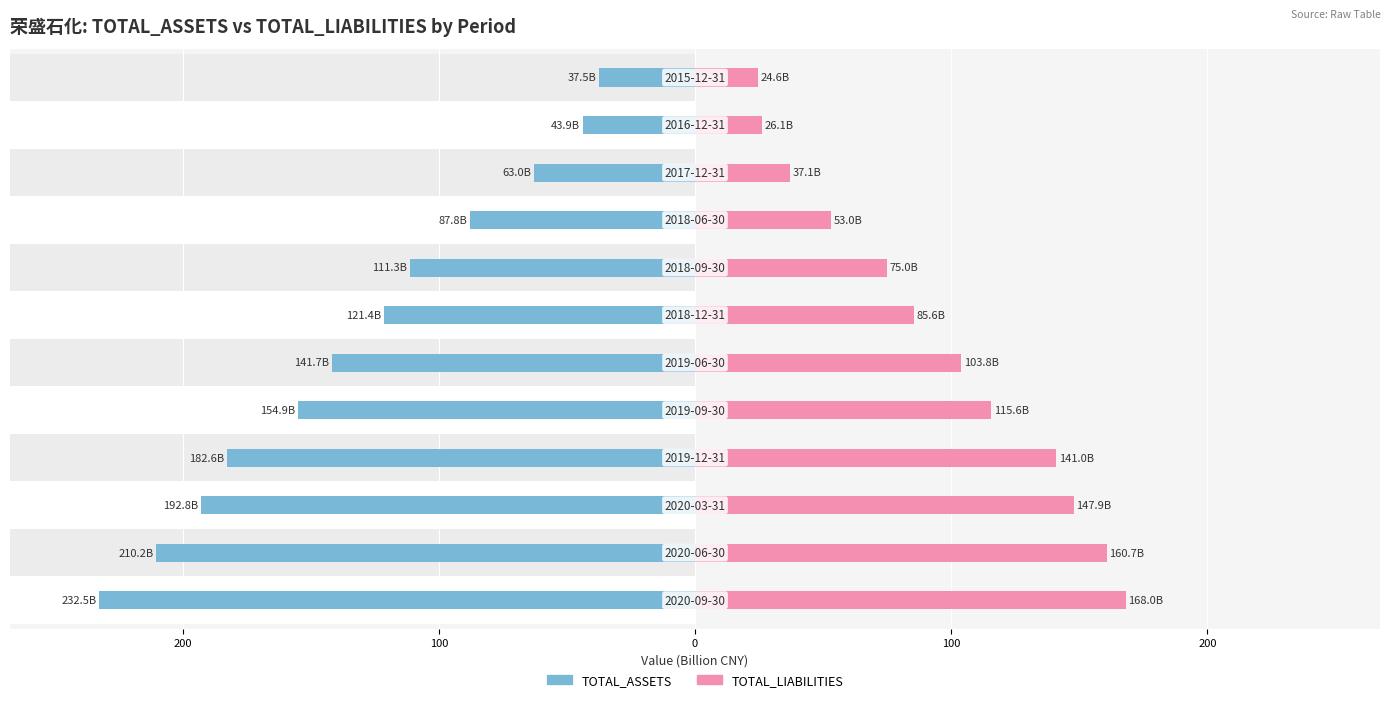

How many data points in TOTAL_LIABILITIES are less than 103?

6